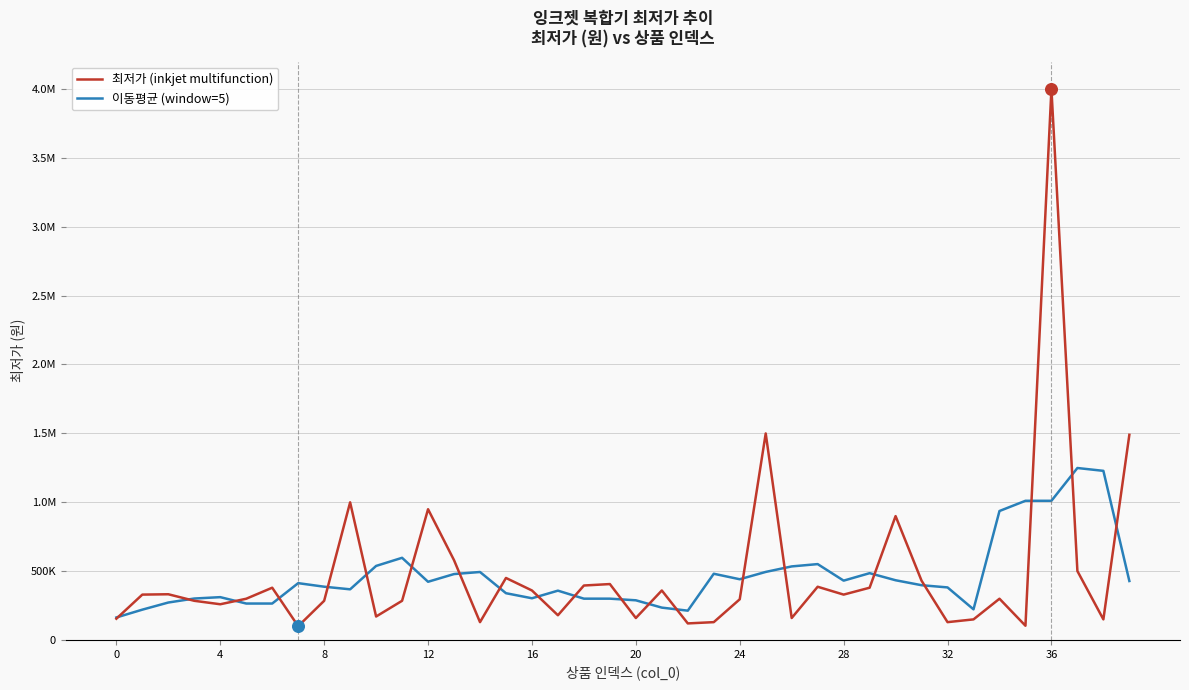

What are all the series names shown in the legend?

최저가 (inkjet multifunction), 이동평균 (window=5)